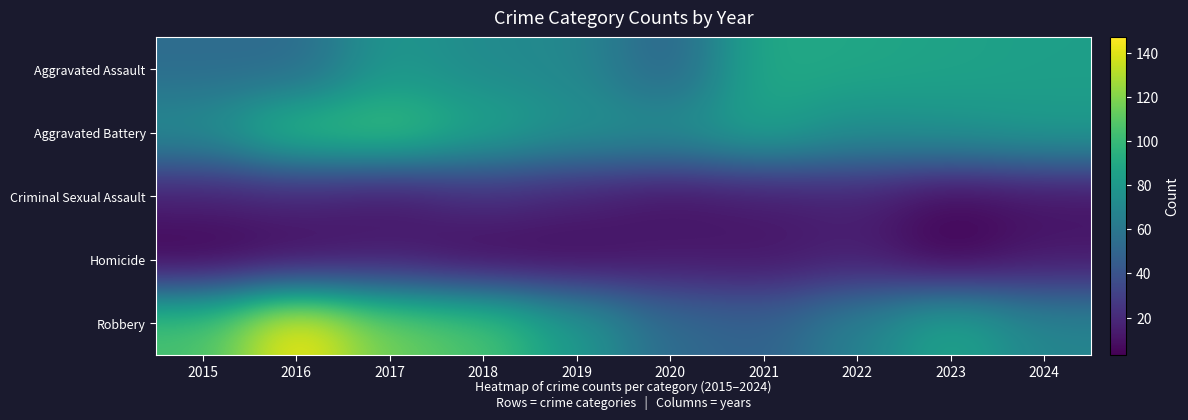

Reading left to right, transcribe all the data shown in this chart.

Aggravated Assault: 2015=54	2016=53	2017=79	2018=72	2019=70	2020=49	2021=90	2022=88	2023=86	2024=84
Aggravated Battery: 2015=73	2016=100	2017=104	2018=87	2019=76	2020=74	2021=86	2022=74	2023=77	2024=81
Criminal Sexual Assault: 2015=15	2016=17	2017=12	2018=21	2019=16	2020=10	2021=13	2022=16	2023=6	2024=10
Homicide: 2015=3	2016=7	2017=13	2018=6	2019=7	2020=12	2021=11	2022=15	2023=3	2024=12
Robbery: 2015=105	2016=147	2017=115	2018=106	2019=80	2020=53	2021=48	2022=66	2023=88	2024=68